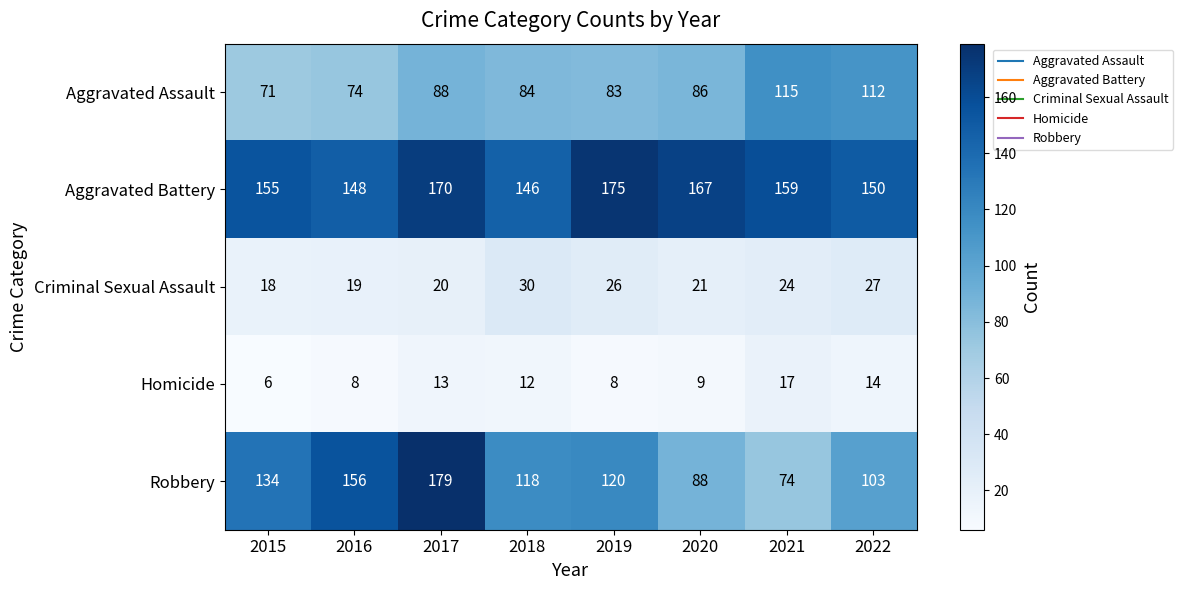

At which category is the sum across all series the highest?

2017